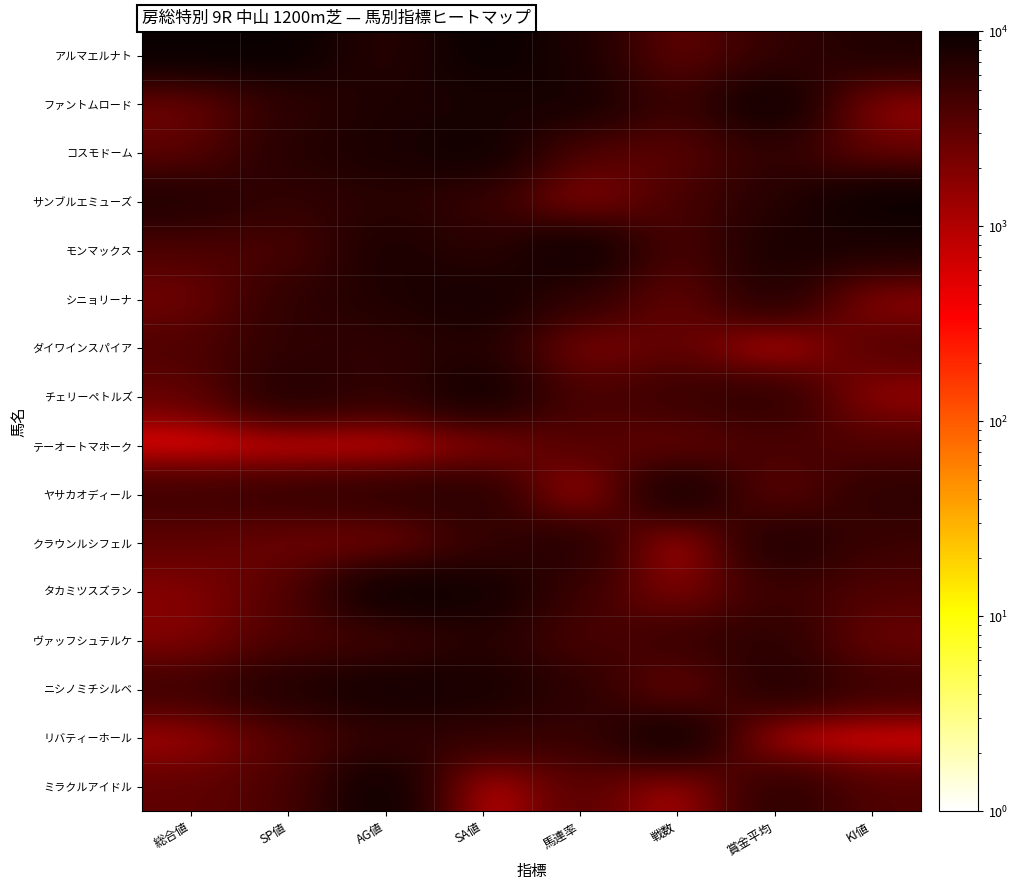

Rank the series at AG値 from lowest to highest value.

テーオートマホーク, クラウンルシフェル, ヴァッフシュテルケ, チェリーペトルズ, ダイワインスパイア, リバティーホール, ヤサカオディール, アルマエルナト, サンブルエミューズ, シニョリーナ, ファントムロード, コスモドーム, モンマックス, ニシノミチシルベ, タカミツスズラン, ミラクルアイドル